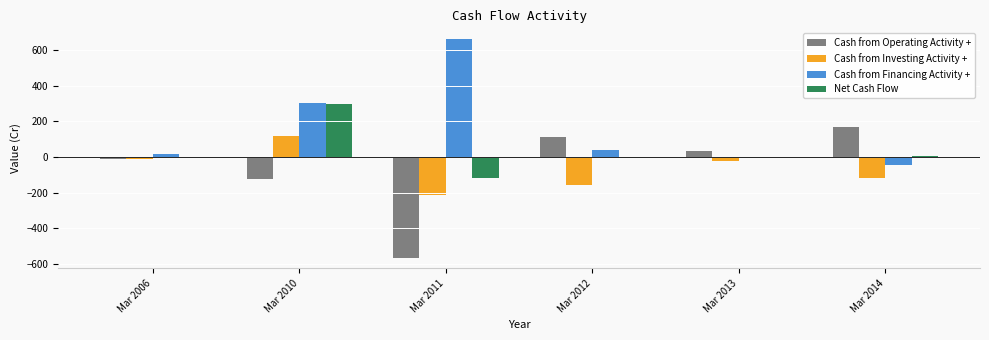

Does the chart contain stacked bars?

No